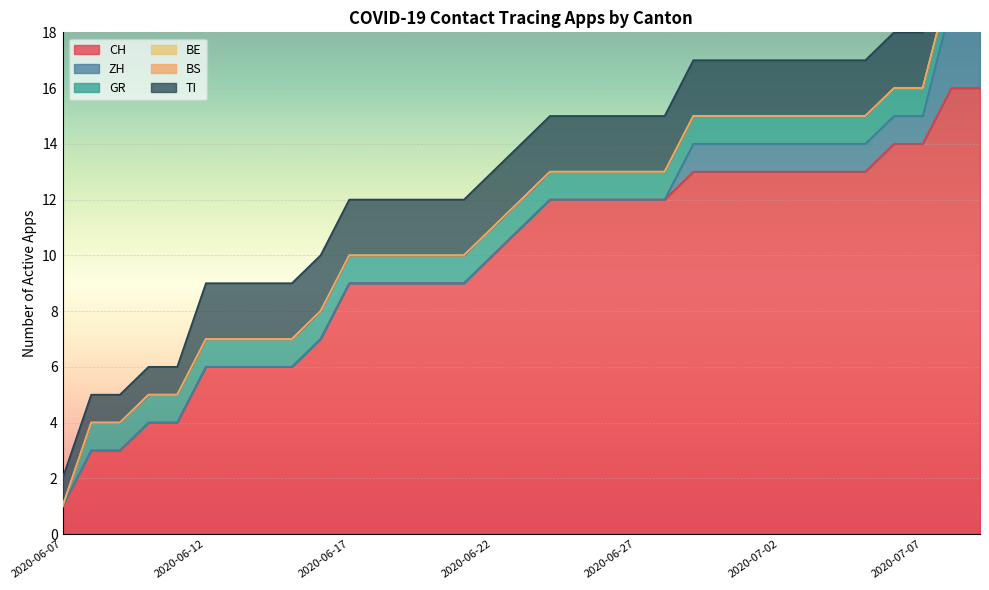

What is the label of the 15th point from the right?

2020-06-25